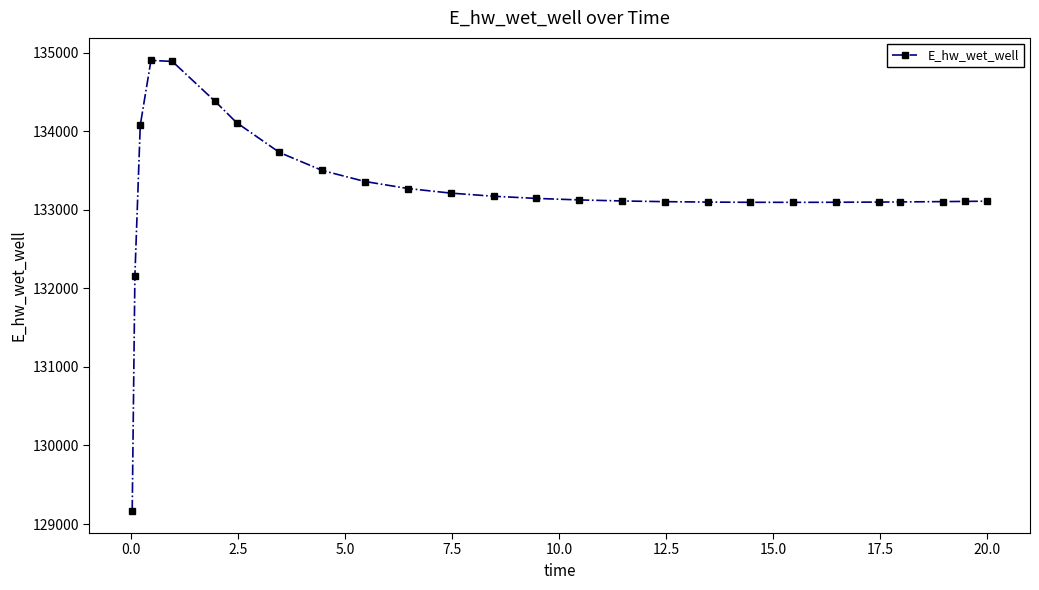

What is the smallest value displayed?

129172.3